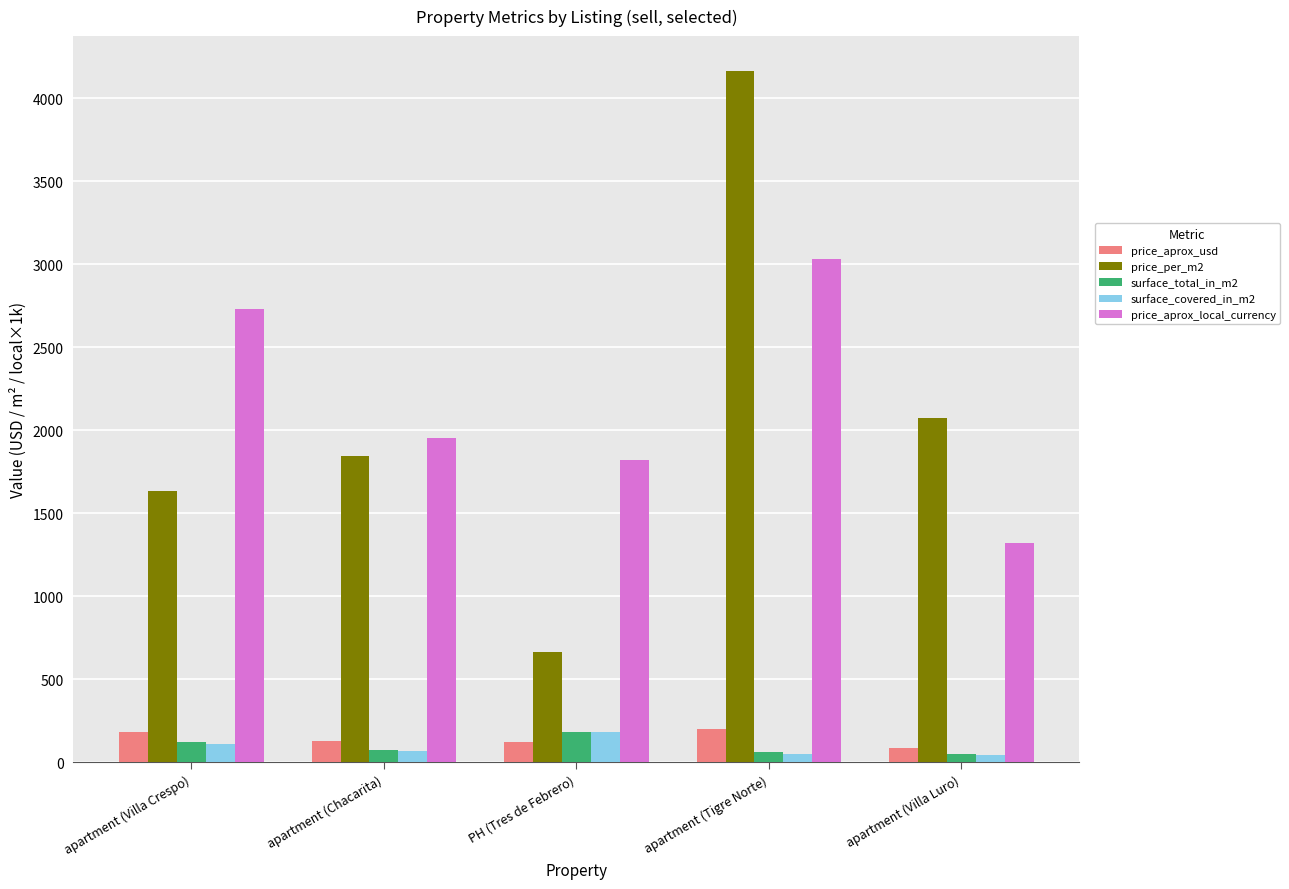

What is the smallest value displayed?

42.0